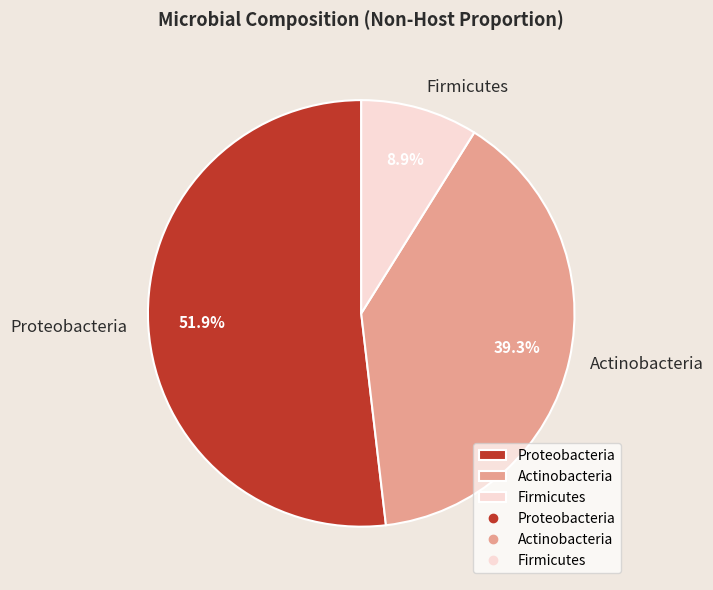

Which category has the smallest portion of the pie?

Firmicutes